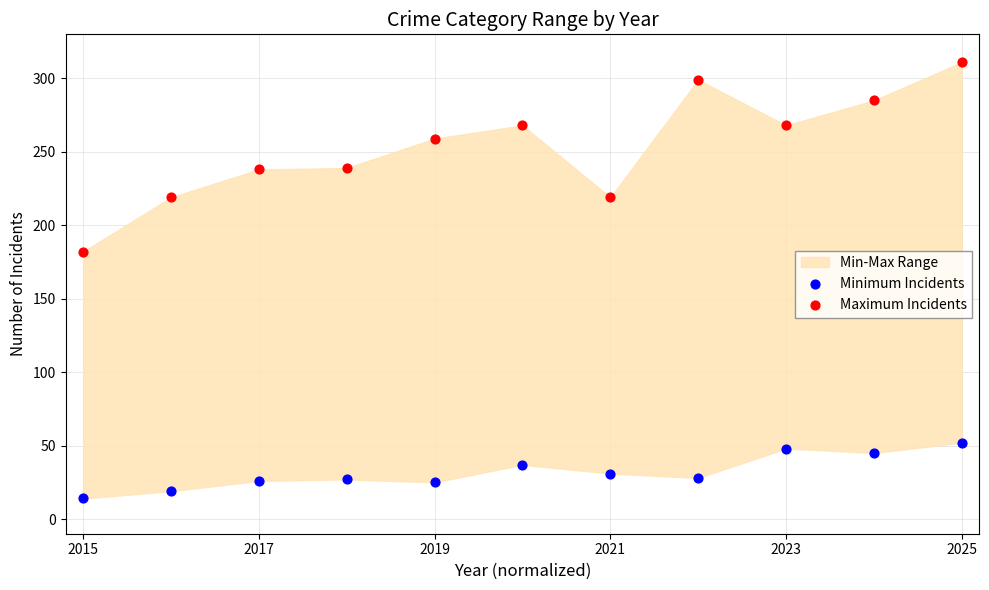

Which series reaches the minimum Y coordinate?

Minimum Incidents